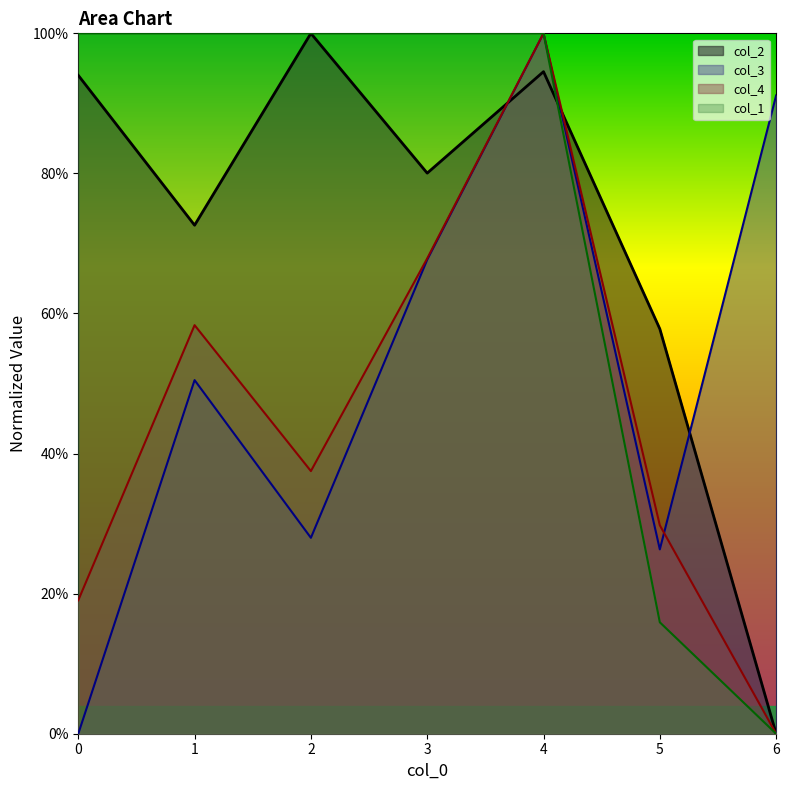

Which series changed the most between 3 and 4?

col_3